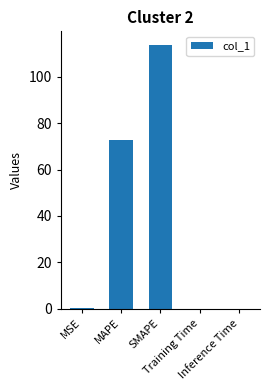

True or false: the data shows 96.9 at MAPE.

False